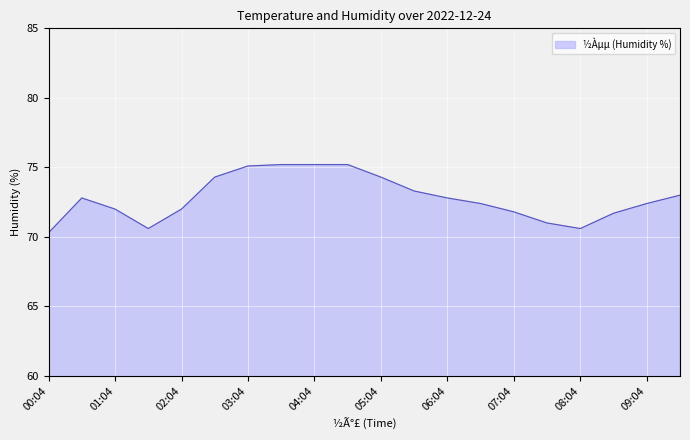

What is the smallest value displayed?

70.3